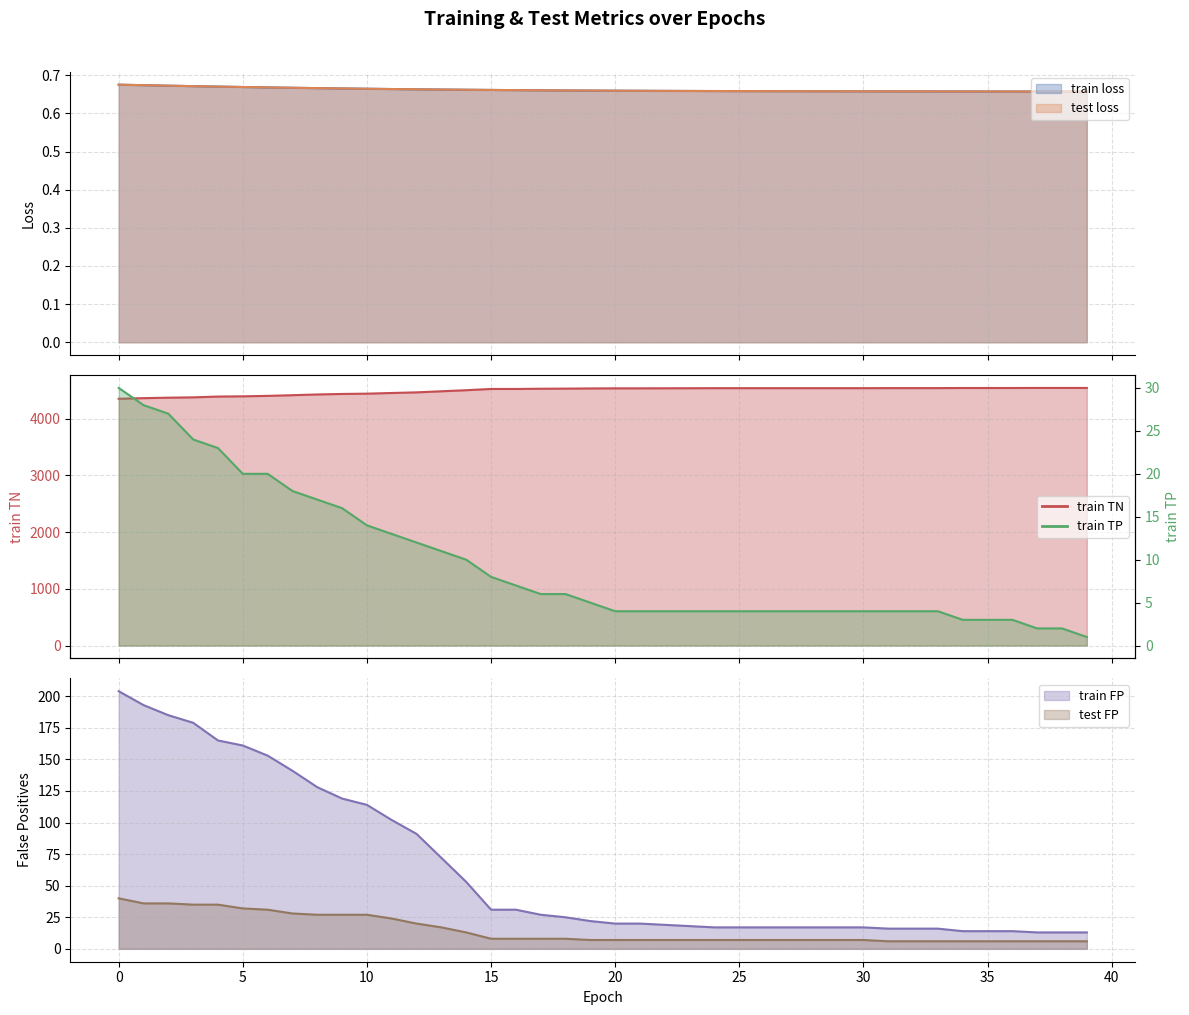

True or false: test loss has more than 2 interior local peaks.

False